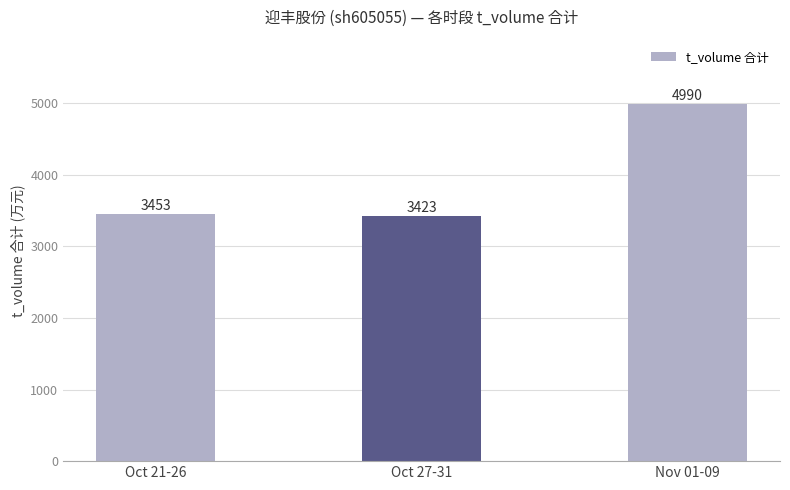

Reading right to left, extract all data points from this chart.

Nov 01-09=4990	Oct 27-31=3423	Oct 21-26=3453